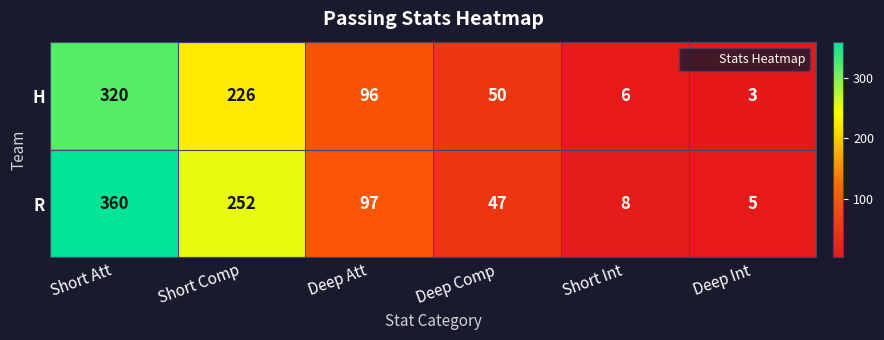

How many series are shown in this chart?

2